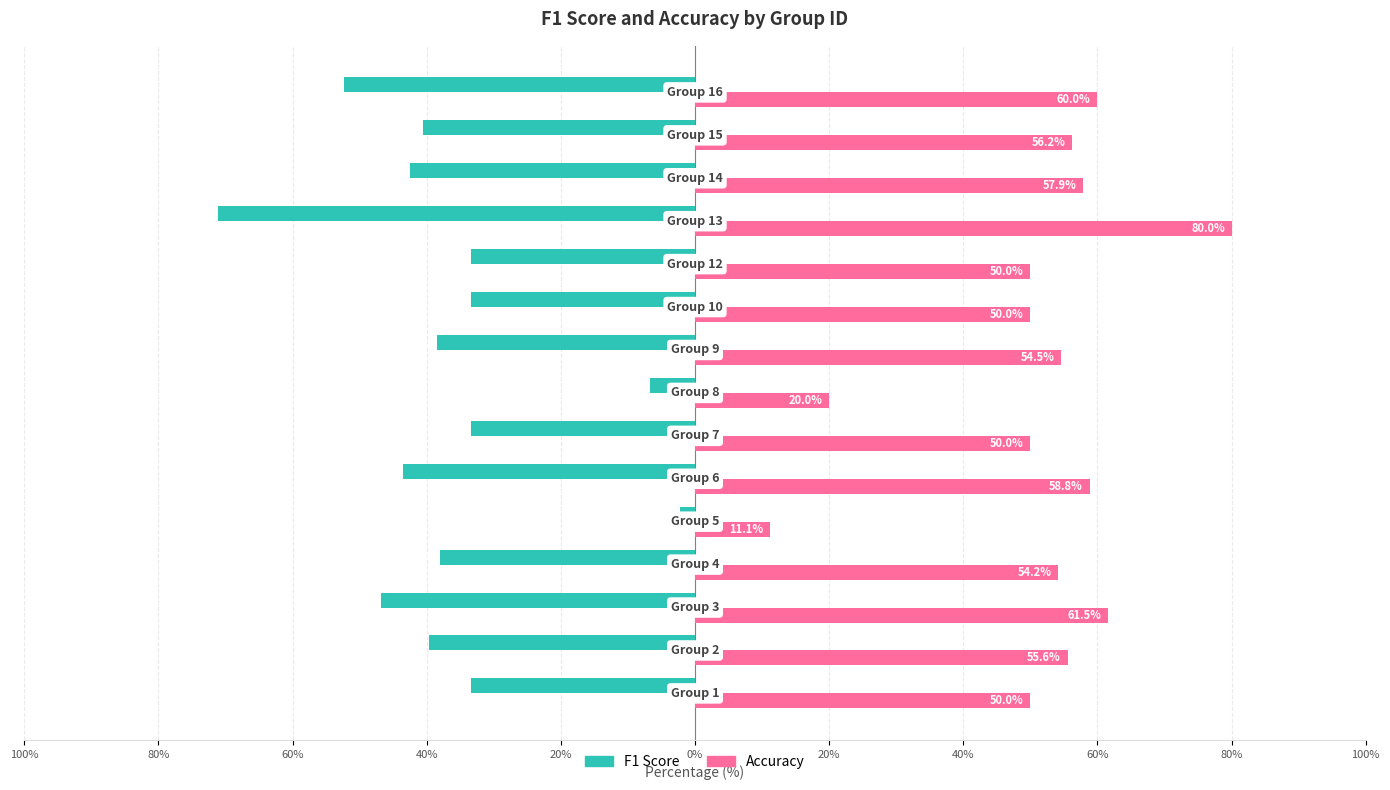

What are all the series names shown in the legend?

F1 Score, Accuracy